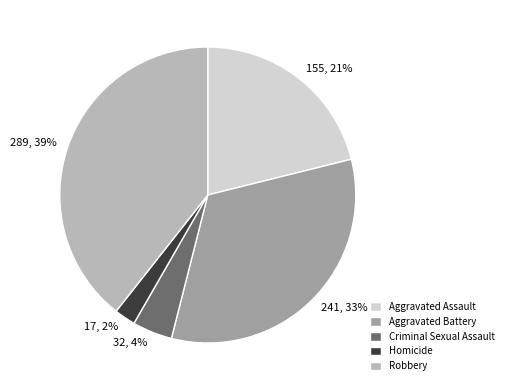

Does Aggravated Assault account for over 50% of the chart?

No